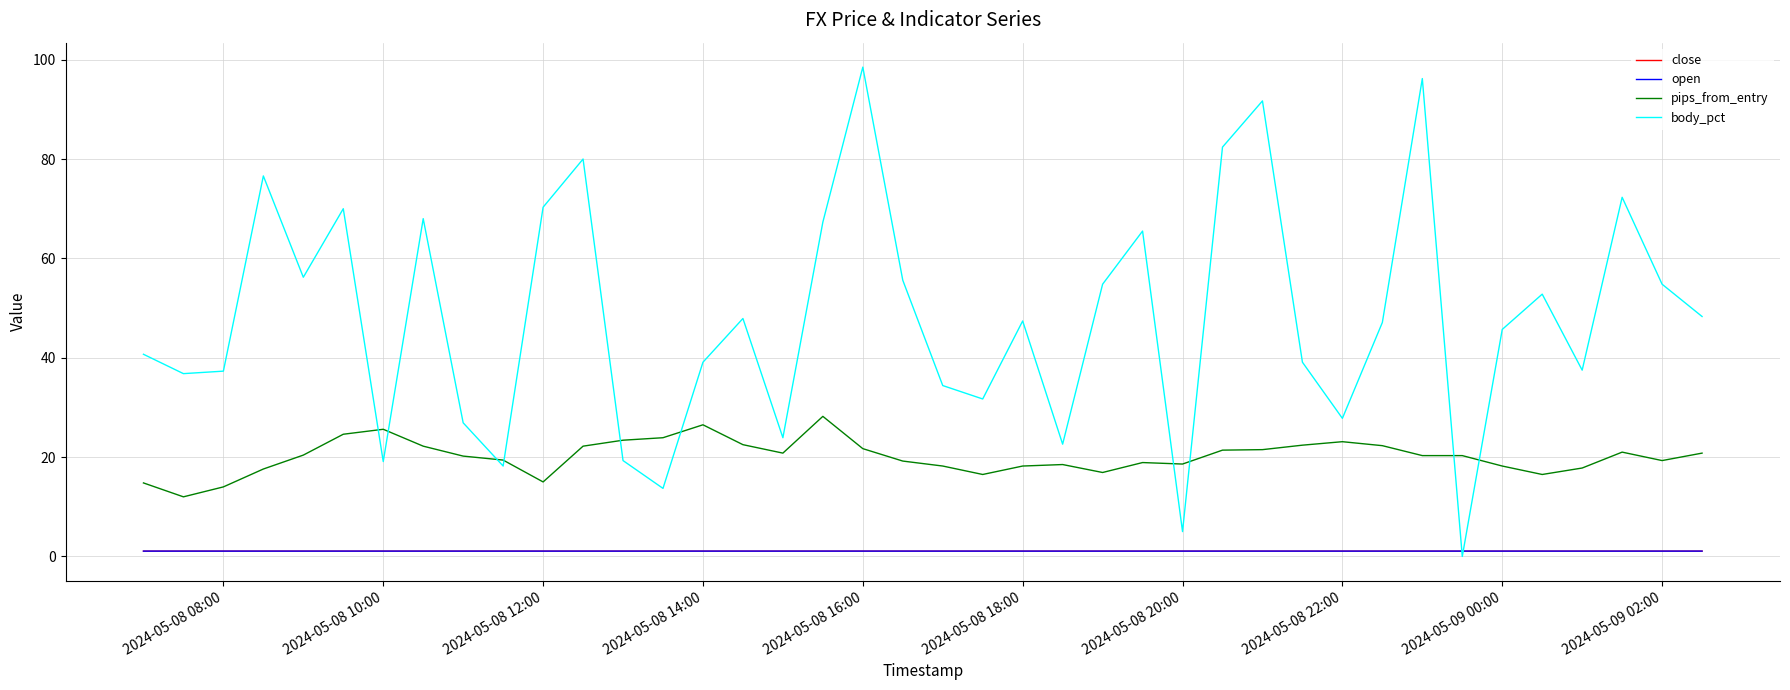

How many lines are shown in the chart?

4